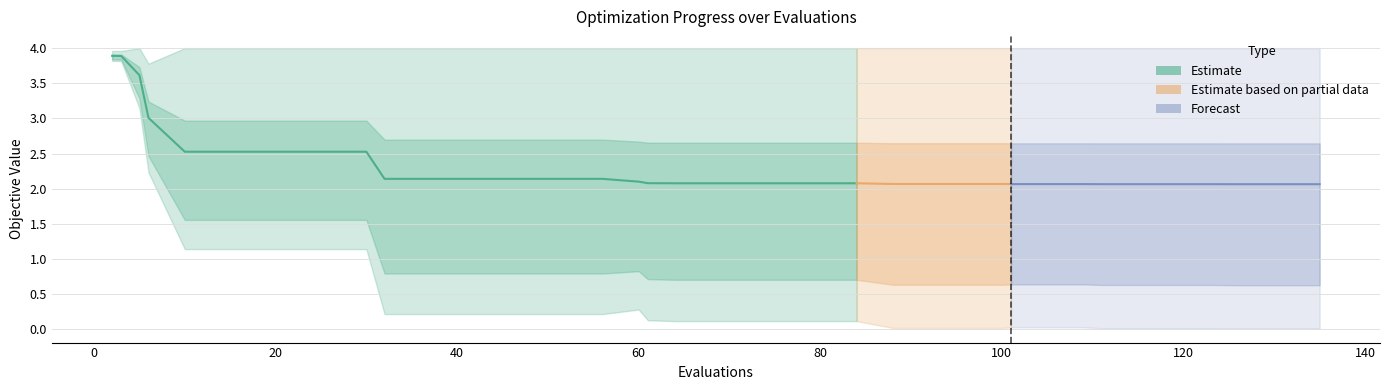

True or false: mean has a value of 2.1 at 61.

True